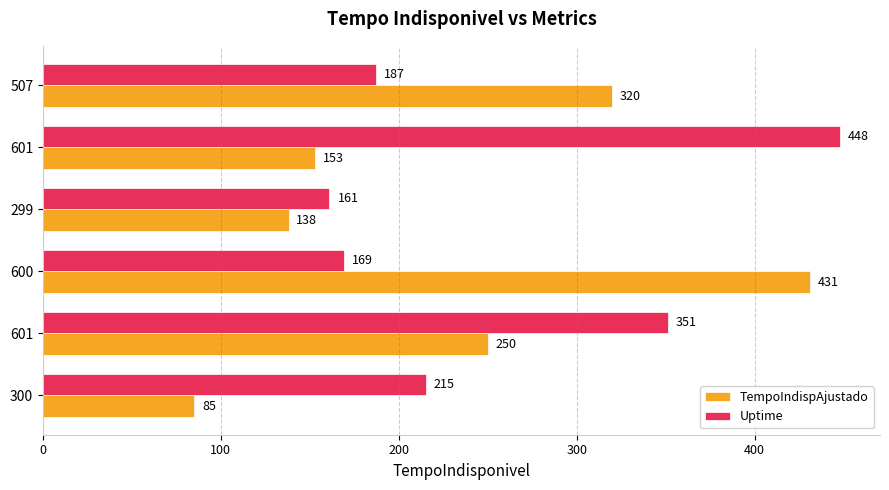

How many values in the TempoIndispAjustado series are below 250?

3